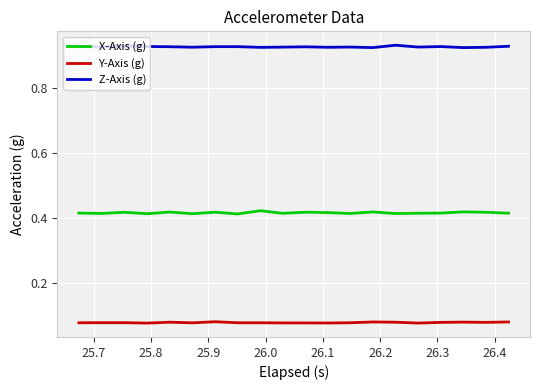

List the series in order of their overall mean, lowest first.

Y-Axis (g), X-Axis (g), Z-Axis (g)